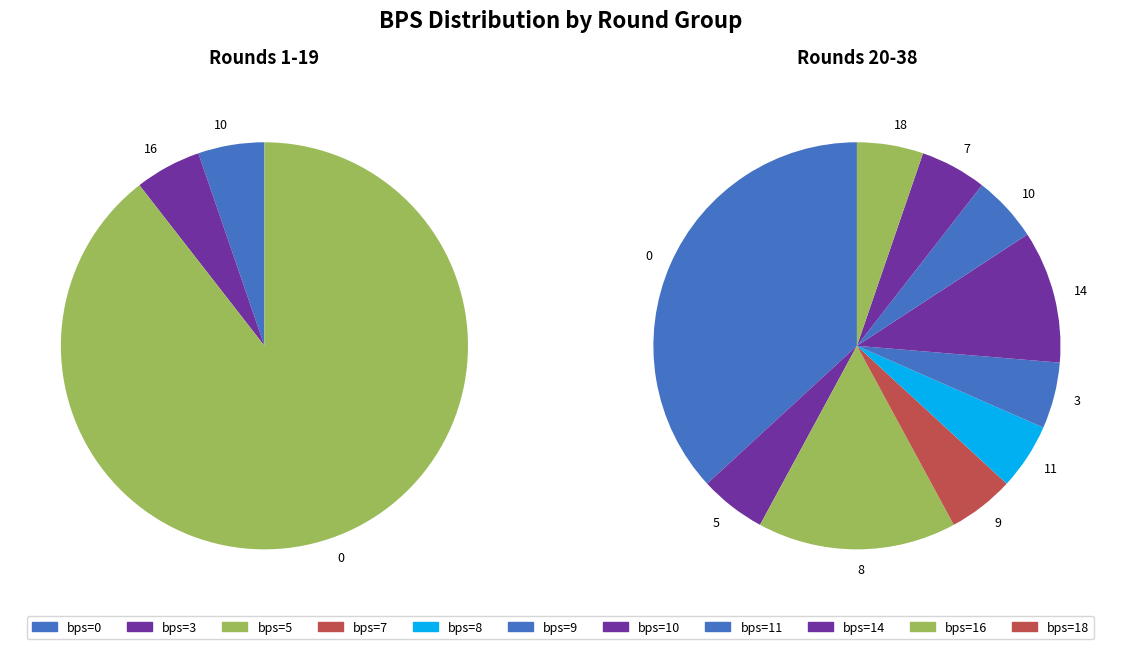

Combined, what portion of the pie is 8 bps and 18 bps?

18.5%